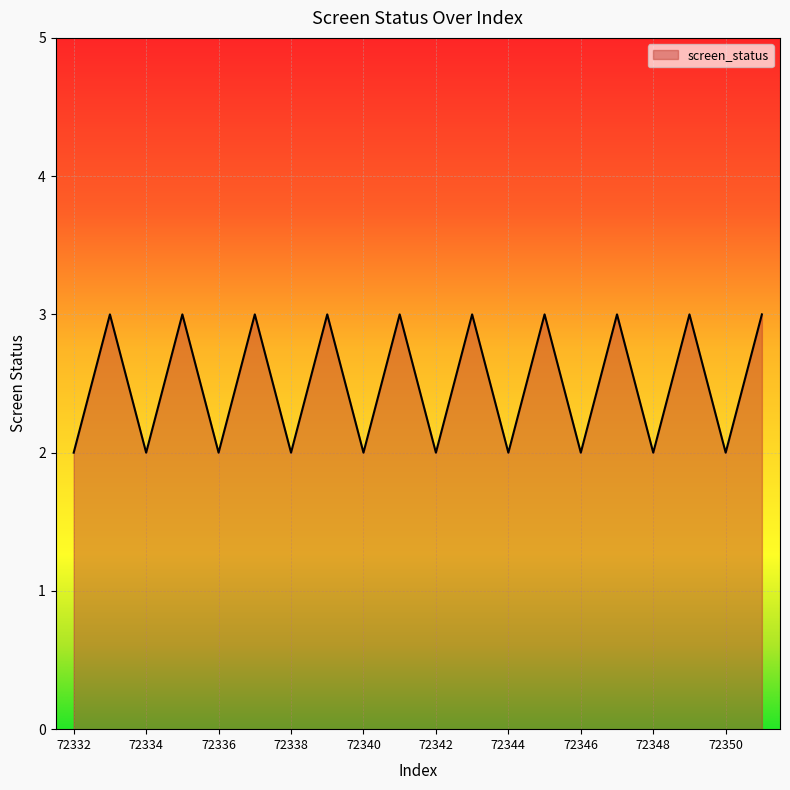

What is the maximum value shown in the chart?

3